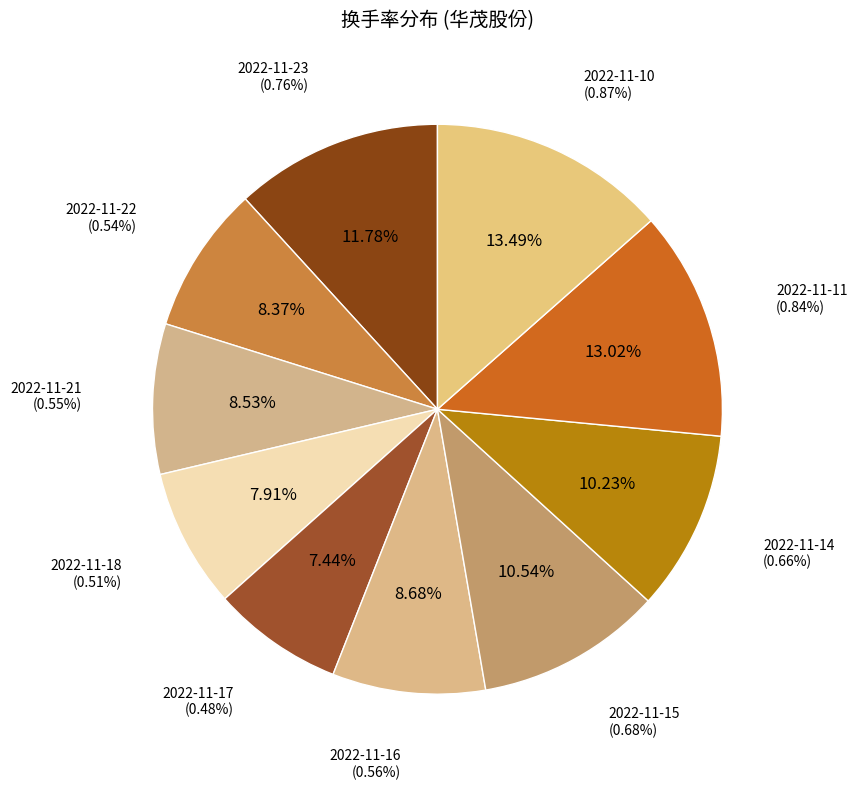

Is there a majority slice in this chart?

No